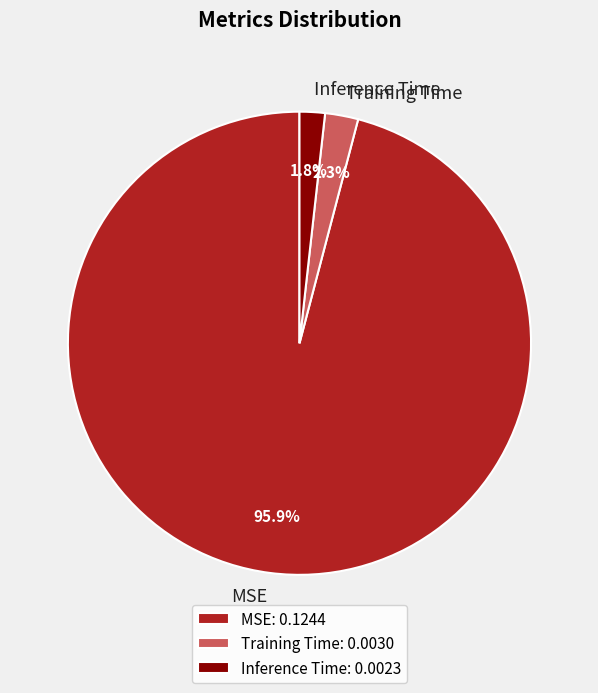

To the nearest percent, what is the average slice percentage?

33%